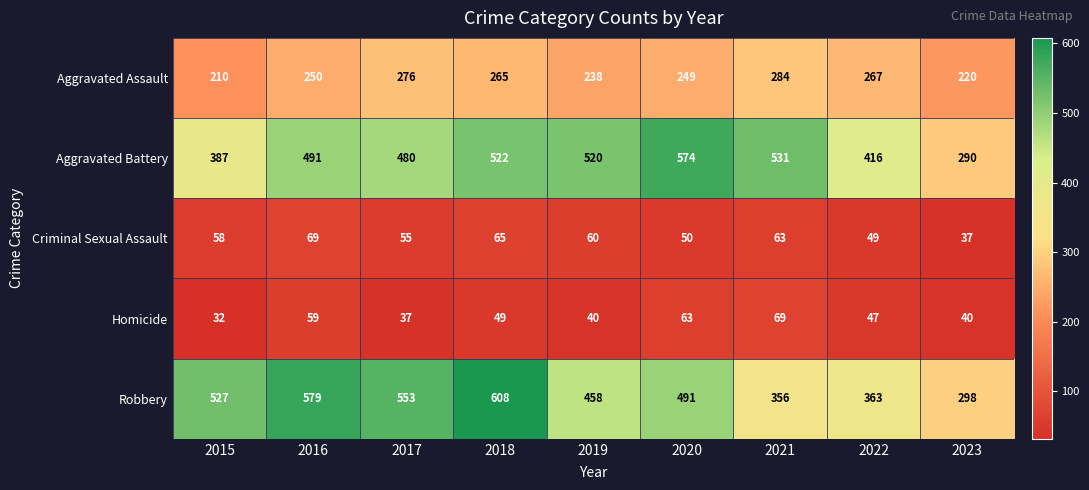

What is the spread (max minus min) of values at 2021?

468